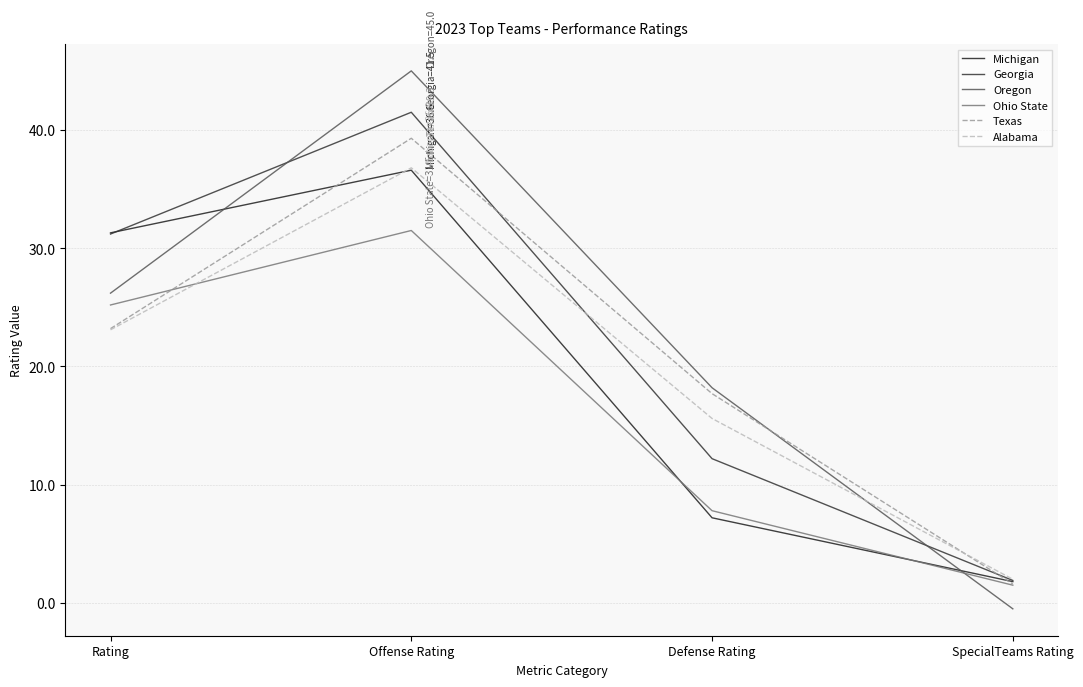

What position from the left is Rating?

1